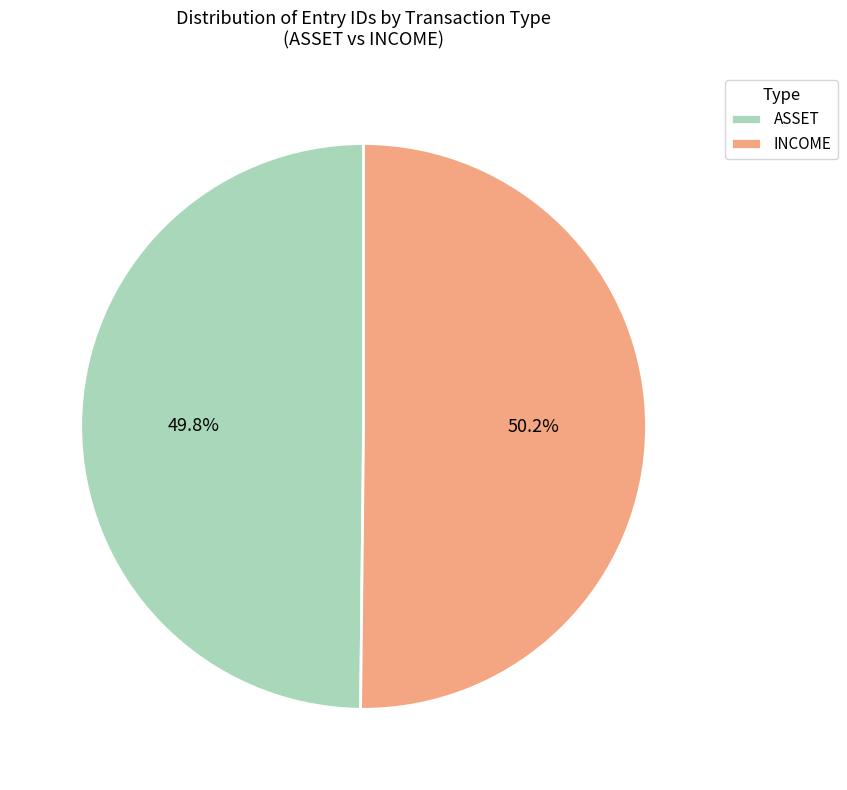

Approximately how many times larger is the value at INCOME compared to ASSET?

1.0